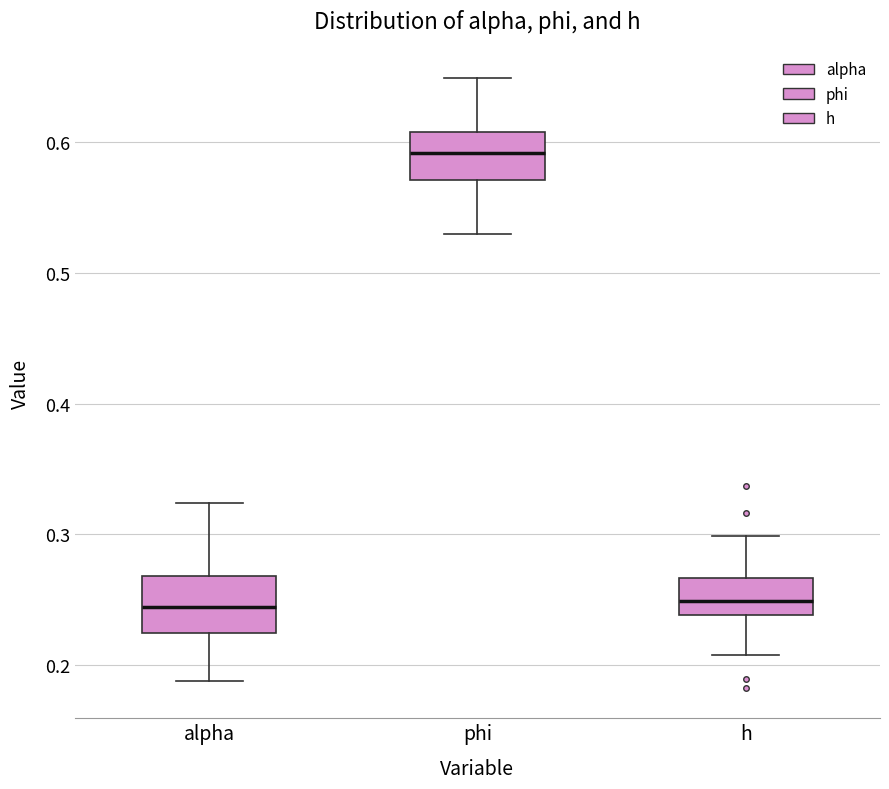

Reading left to right, read every box against the y-axis: the position of its median line, the range the box covers, and the ends of its whiskers. The values are not printed on the chart, so give them approximately, as read against the axis.

alpha: median 0.24, box 0.22 to 0.27, whiskers 0.19 to 0.32
phi: median 0.59, box 0.57 to 0.61, whiskers 0.53 to 0.65
h: median 0.25, box 0.24 to 0.27, whiskers 0.21 to 0.30